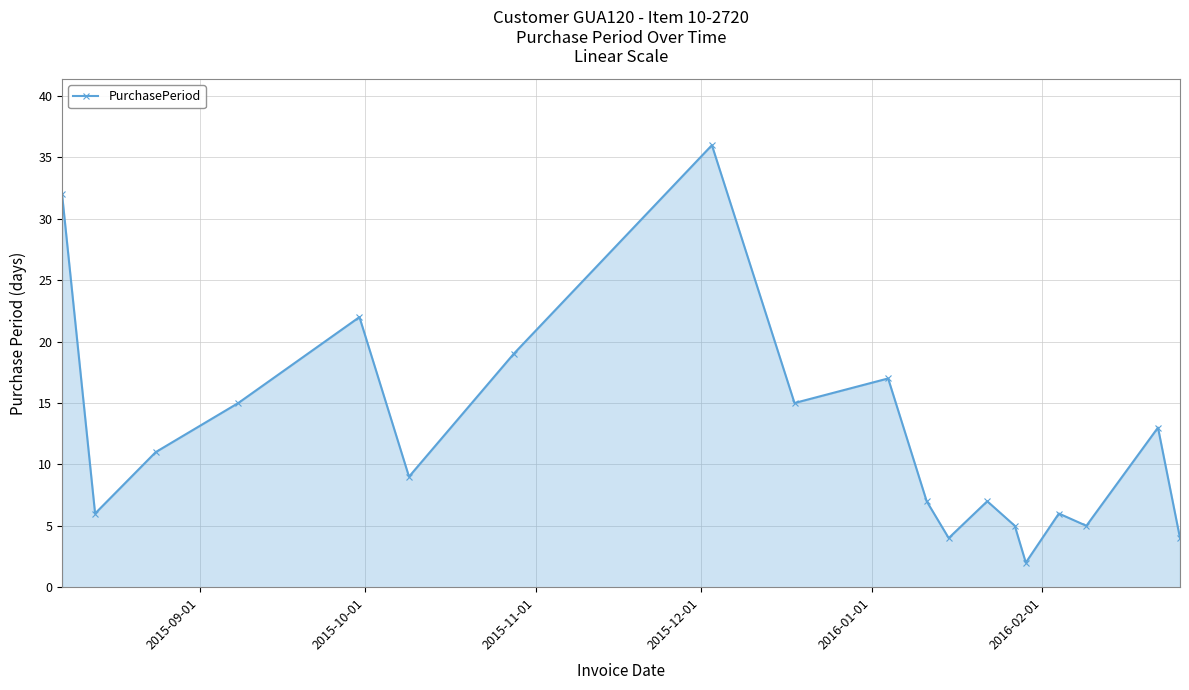

What is the greatest value displayed?

36